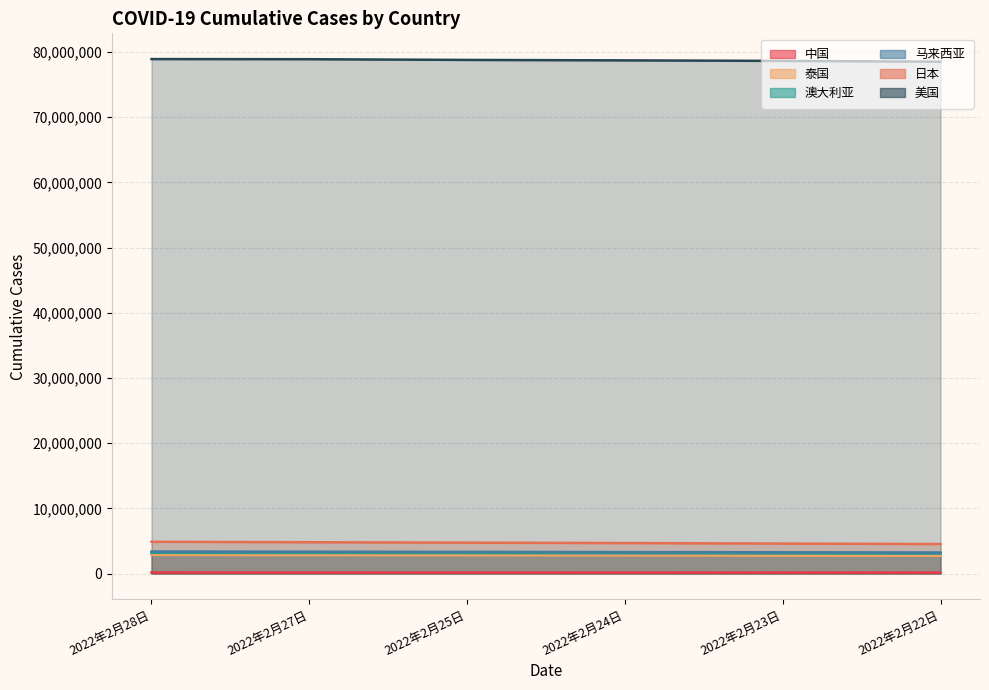

Which series changed the most between 2022年2月28日 and 2022年2月22日?

美国